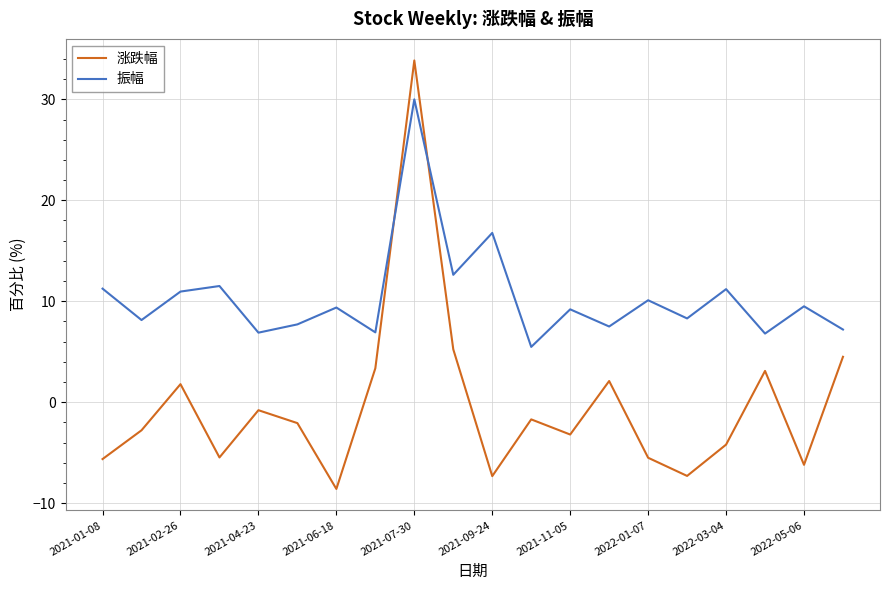

List the series in order of their overall mean, lowest first.

涨跌幅, 振幅